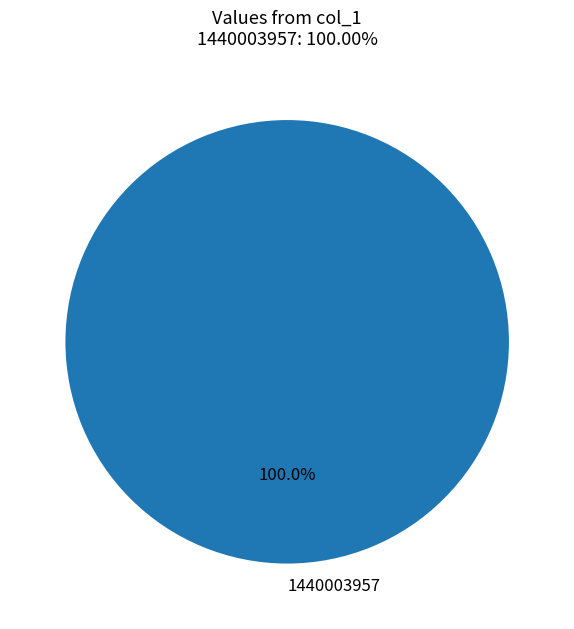

How many segments does this pie chart have?

1